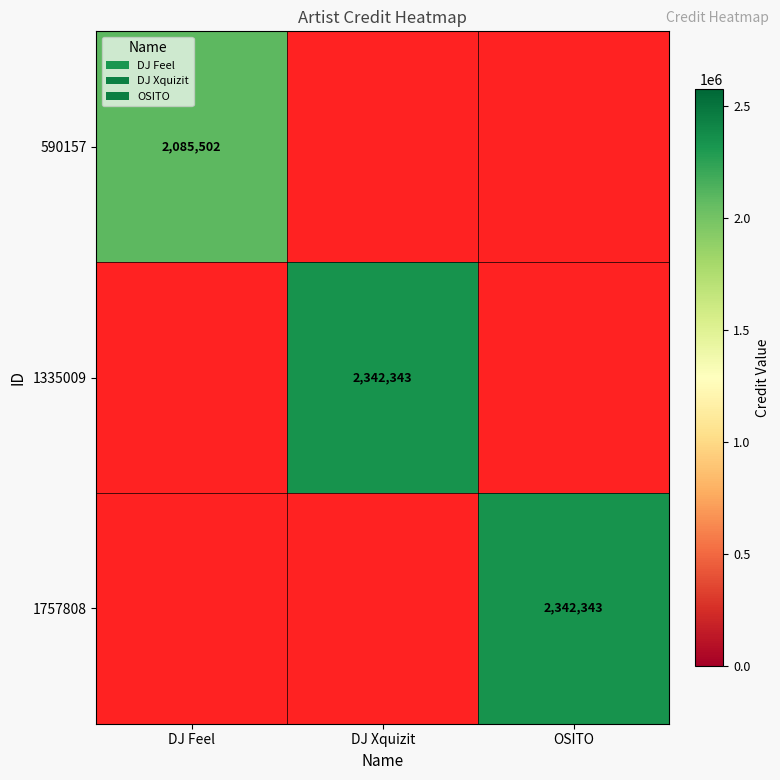

The 1757808 series shows 2342343 at OSITO. True or false?

True